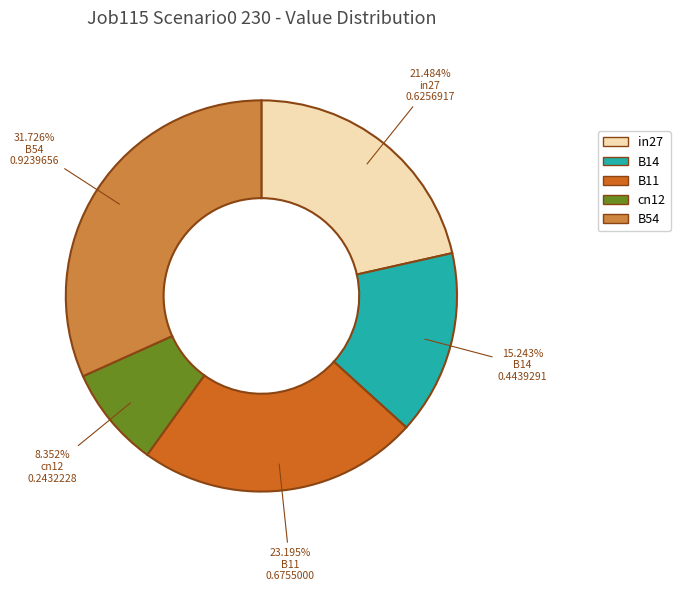

To the nearest percent, what portion does B14 represent?

15%